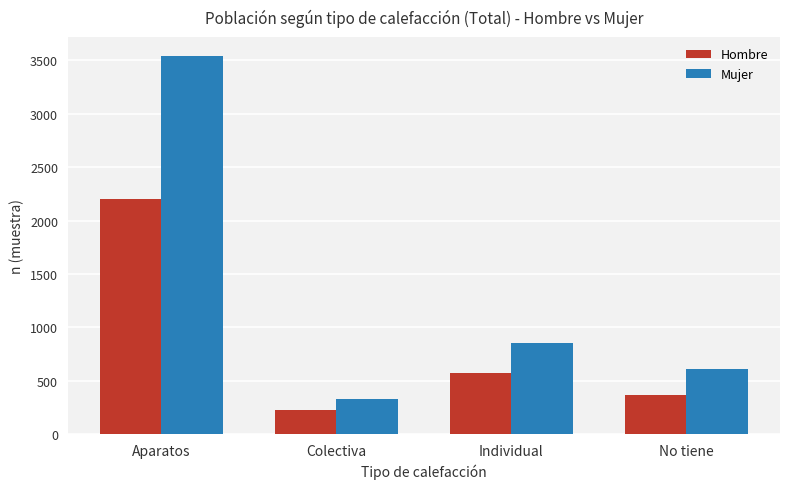

What is the average value of the Mujer series?

1335